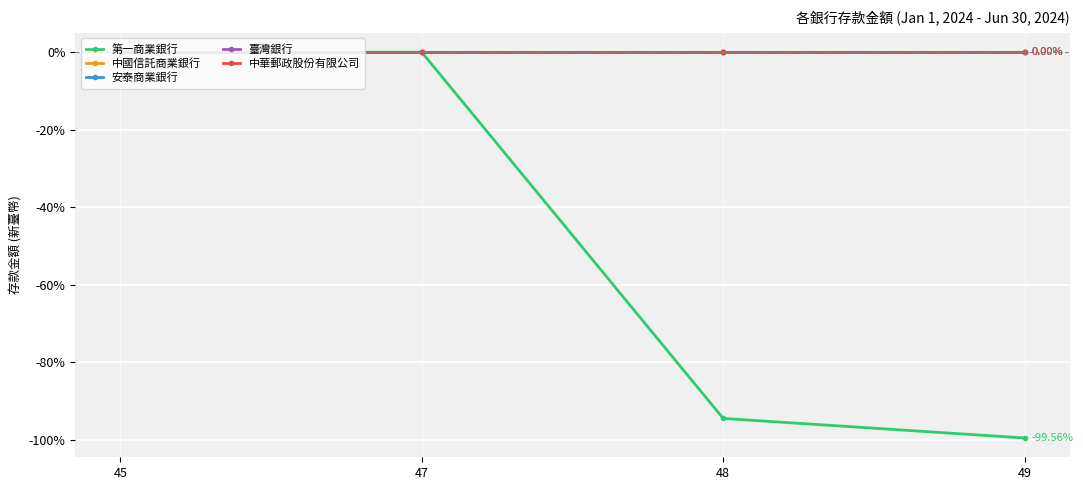

How many lines are shown in the chart?

5